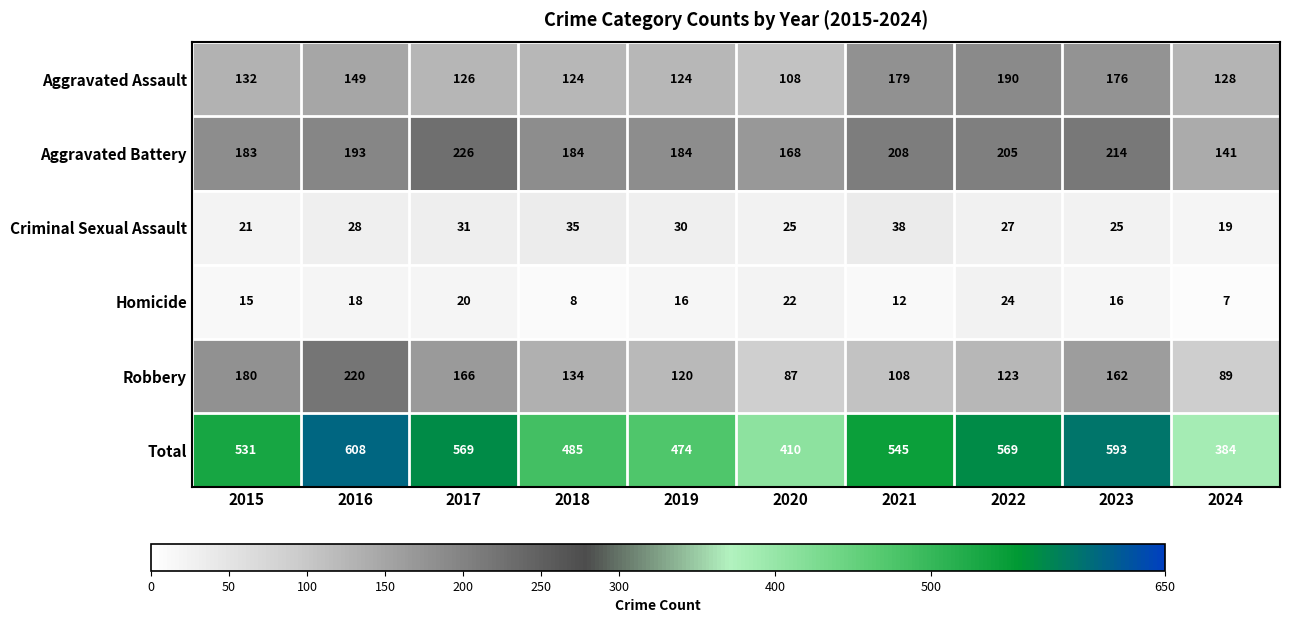

Which series has the widest spread of values?

Total